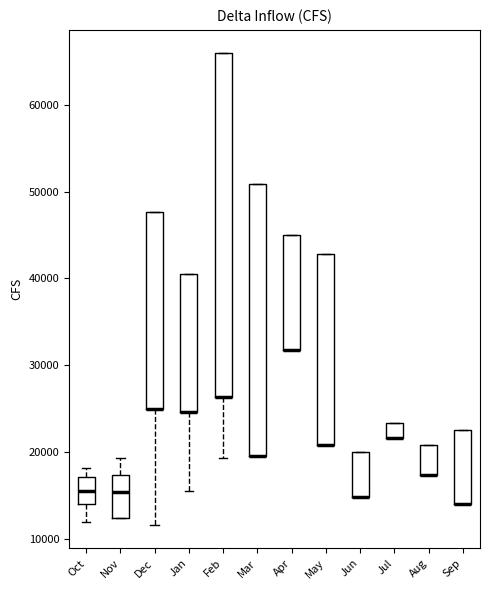

Reading left to right, read every box against the y-axis: the position of its median line, the range the box covers, and the ends of its whiskers. The values are not printed on the chart, so give them approximately, as read against the axis.

Oct: median 16000, box 14000 to 17000, whiskers 12000 to 18000
Nov: median 15000, box 12000 to 17000, whiskers 12000 to 19000
Dec: median 25000 (drawn on the box's lower edge), box 25000 to 48000, whiskers 12000 to 48000
Jan: median 25000 (drawn on the box's lower edge), box 25000 to 40000, whiskers 16000 to 40000
Feb: median 26000 (drawn on the box's lower edge), box 26000 to 66000, whiskers 19000 to 66000
Mar: median 20000 (drawn on the box's lower edge), box 20000 to 51000, whiskers 20000 to 51000
Apr: median 32000 (drawn on the box's lower edge), box 32000 to 45000, whiskers 32000 to 45000
May: median 21000 (drawn on the box's lower edge), box 21000 to 43000, whiskers 21000 to 43000
Jun: median 15000 (drawn on the box's lower edge), box 15000 to 20000, whiskers 15000 to 20000
Jul: median 22000 (drawn on the box's lower edge), box 22000 to 23000, whiskers 22000 to 23000
Aug: median 17000 (drawn on the box's lower edge), box 17000 to 21000, whiskers 17000 to 21000
Sep: median 14000 (drawn on the box's lower edge), box 14000 to 23000, whiskers 14000 to 23000